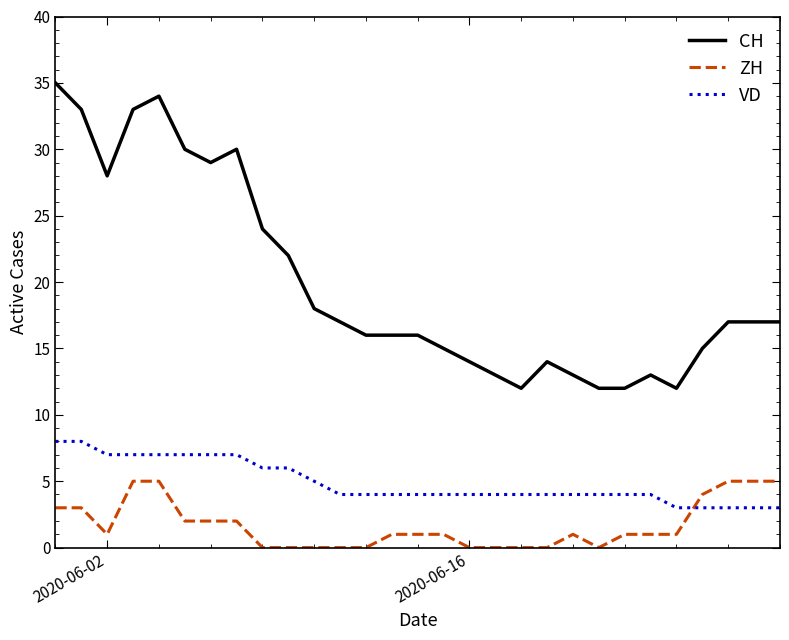

True or false: CH and ZH cross at least once.

False